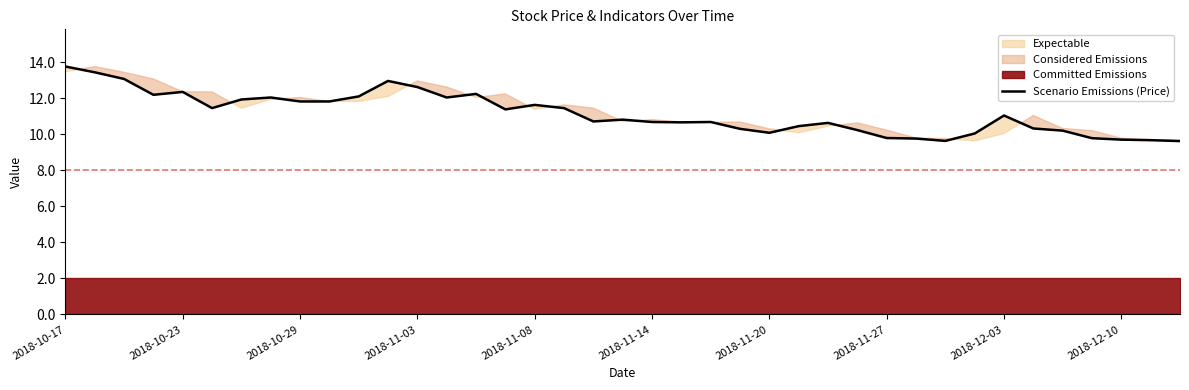

At how many categories does at least one series exceed 6?

39